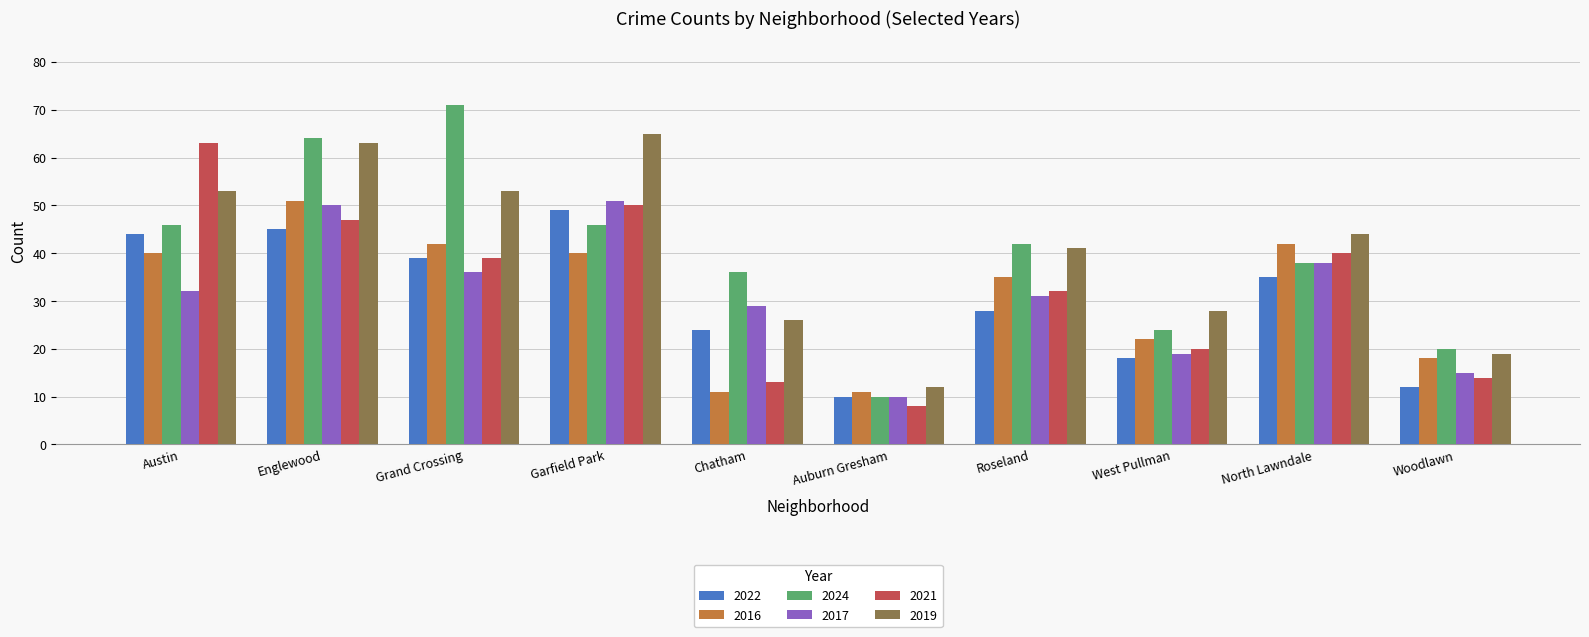

How many groups of bars are there?

10